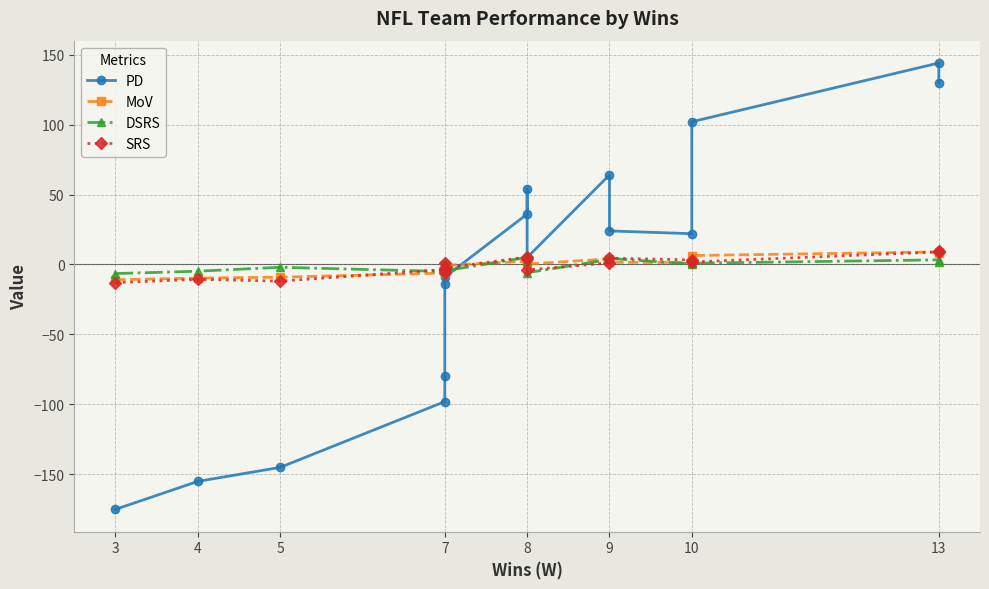

The value of MoV at 8 is 0.3. True or false?

True